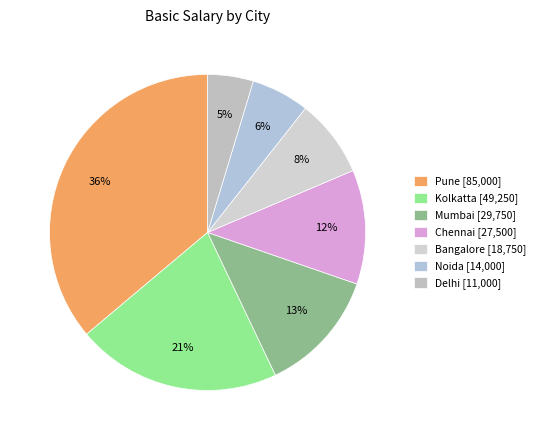

Rank the categories by value from lowest to highest.

Delhi [11,000], Noida [14,000], Bangalore [18,750], Chennai [27,500], Mumbai [29,750], Kolkatta [49,250], Pune [85,000]